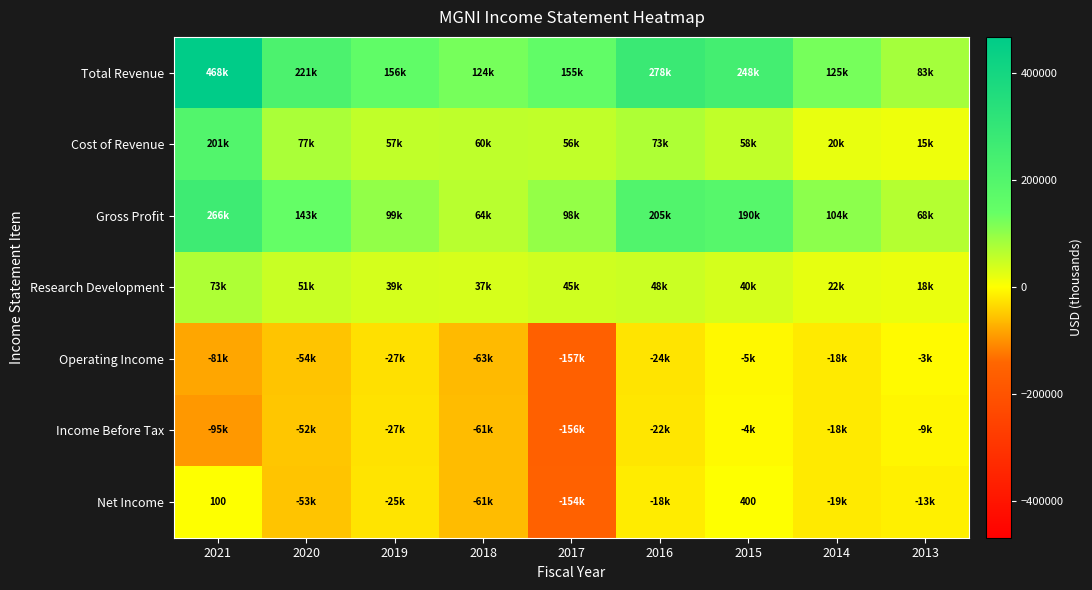

What is the difference between the second highest and second lowest values in the Total Revenue series?

153500